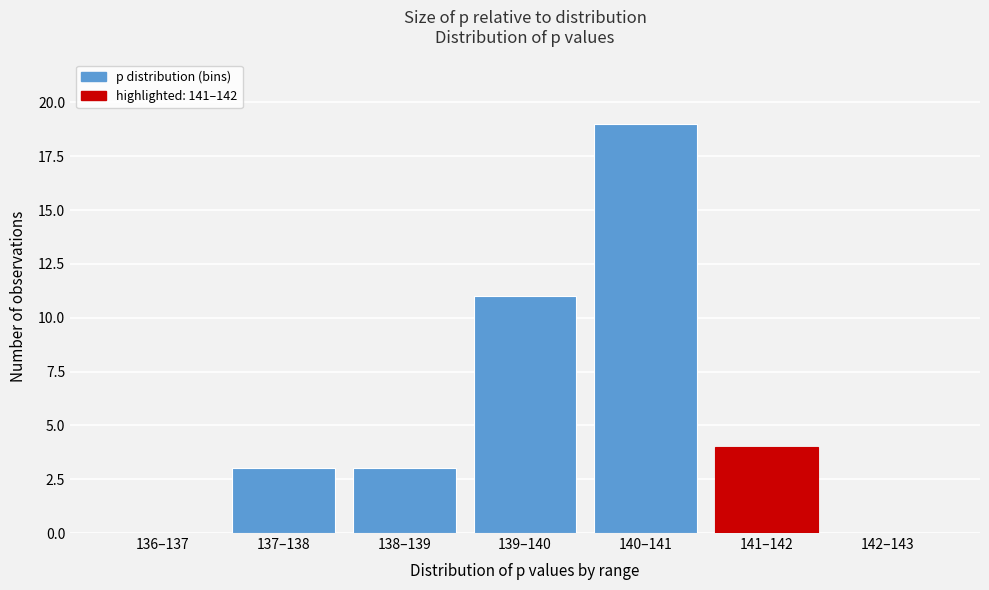

Reading left to right, list all the values displayed in this chart.

136–137=0	137–138=3	138–139=3	139–140=11	140–141=19	141–142=4	142–143=0